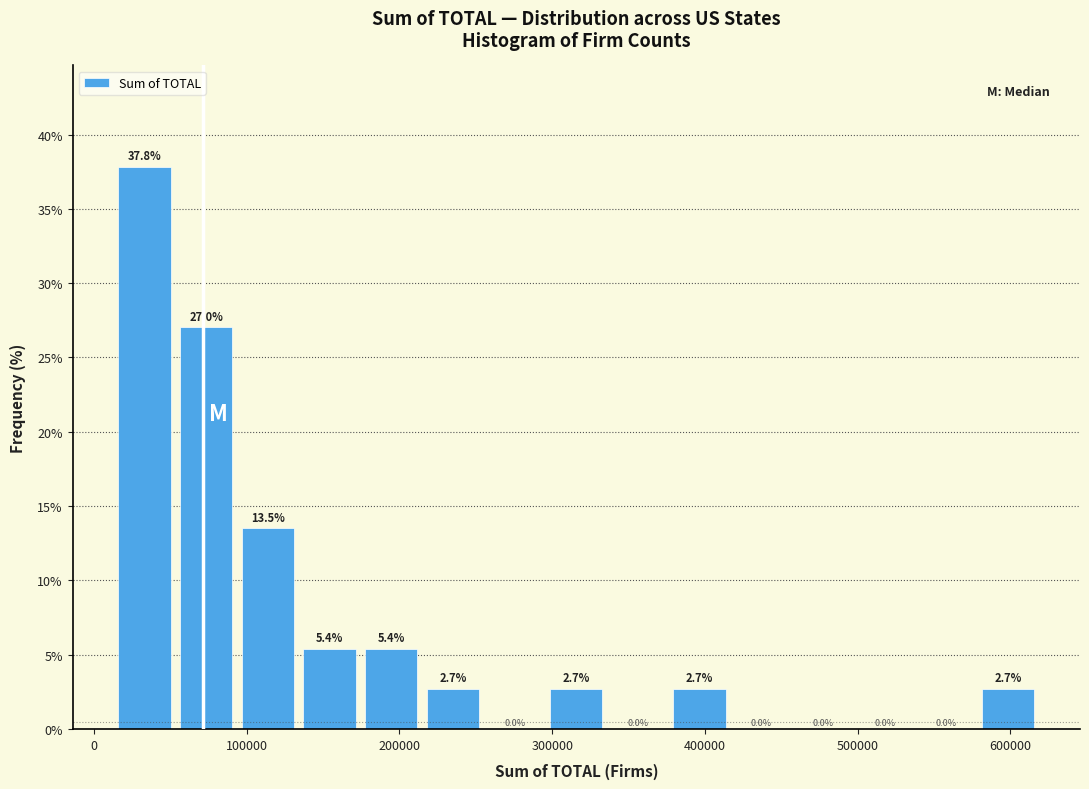

How tall is the bar that spans 90000 to 130000 on the x-axis? The bar edges are not printed on the chart, so give them approximately, as read against the axis.

13.5